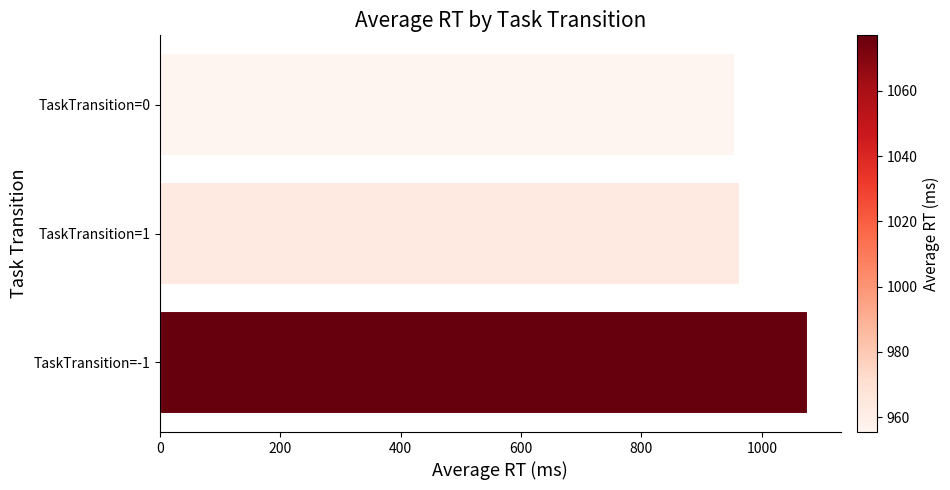

Count the number of values greater than 963.

2